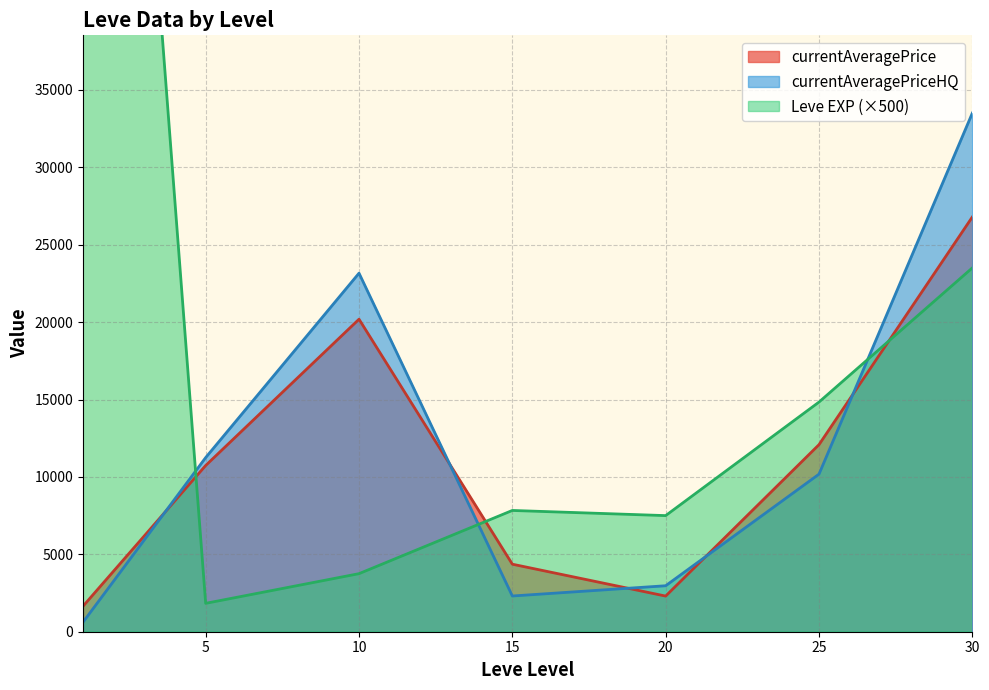

What value does the currentAveragePrice series have at 10?

20186.8